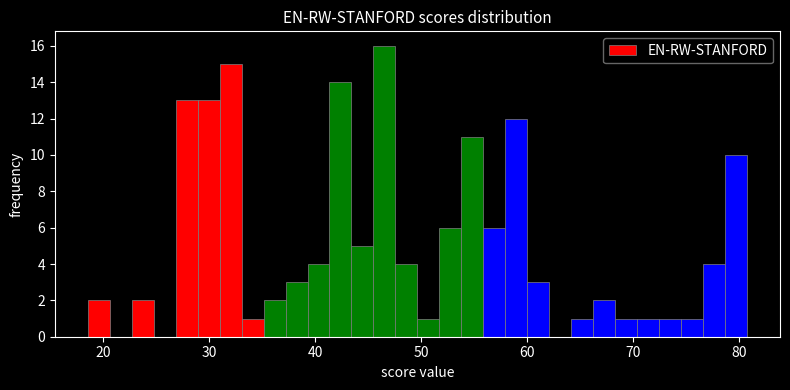

Read against the x-axis, roughly where is the centre of the tallest bar?

47